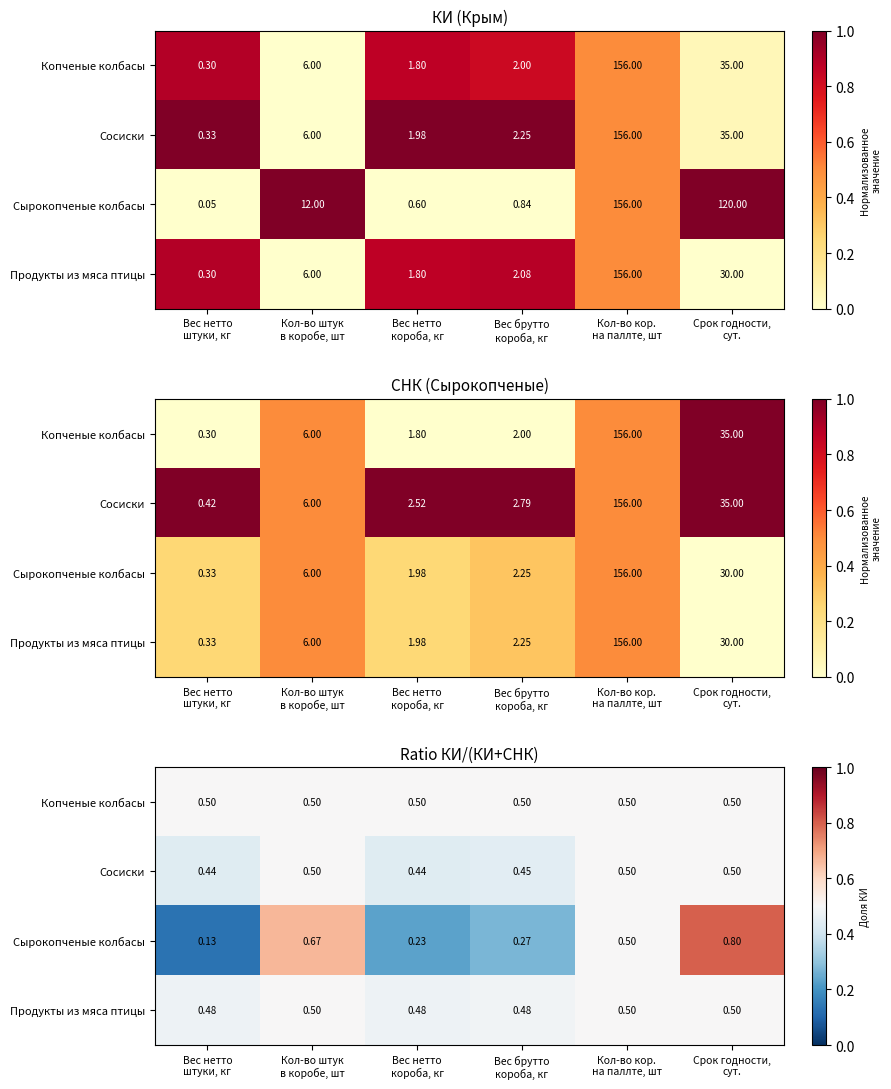

What is the total value across all series at Вес нетто
штуки, кг?

1.5